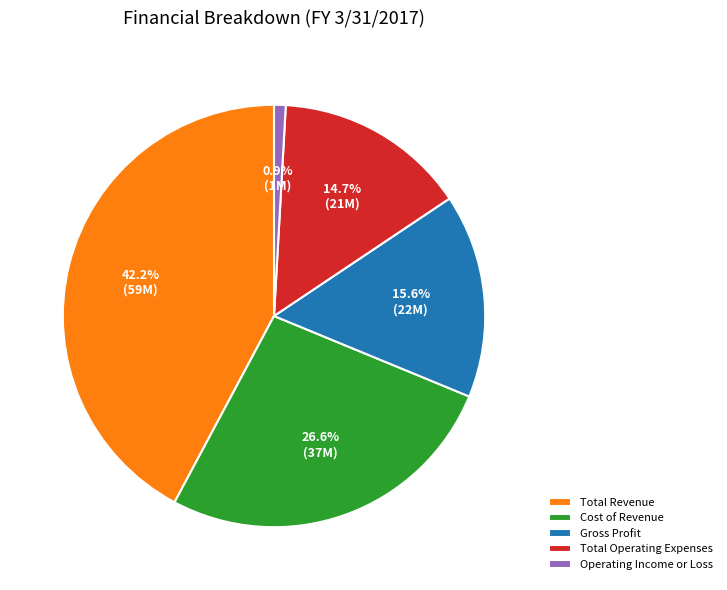

Which slice is the largest?

Total Revenue